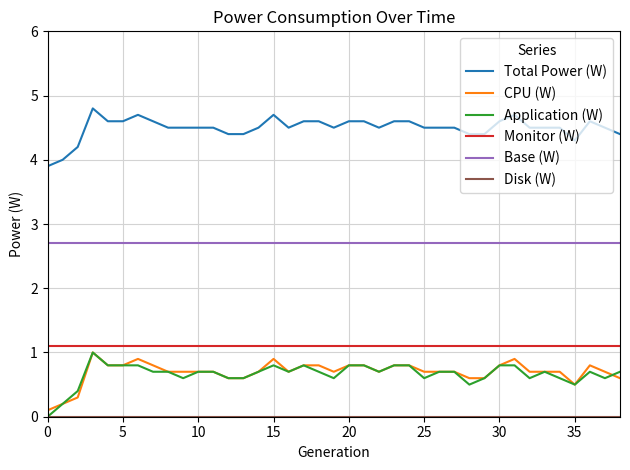

What is the greatest value displayed?

4.8